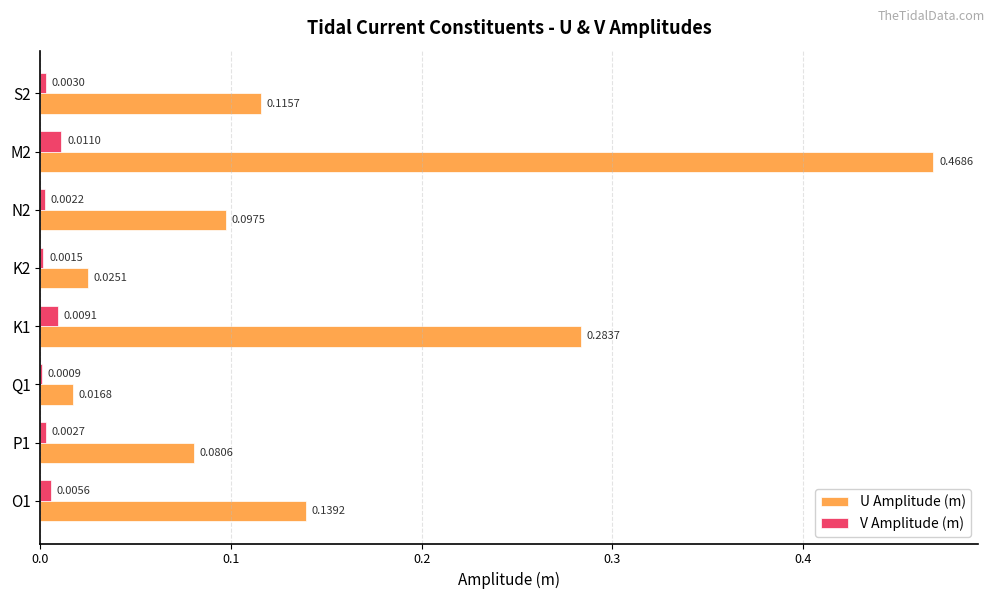

Which series has the largest total across all categories?

U Amplitude (m)